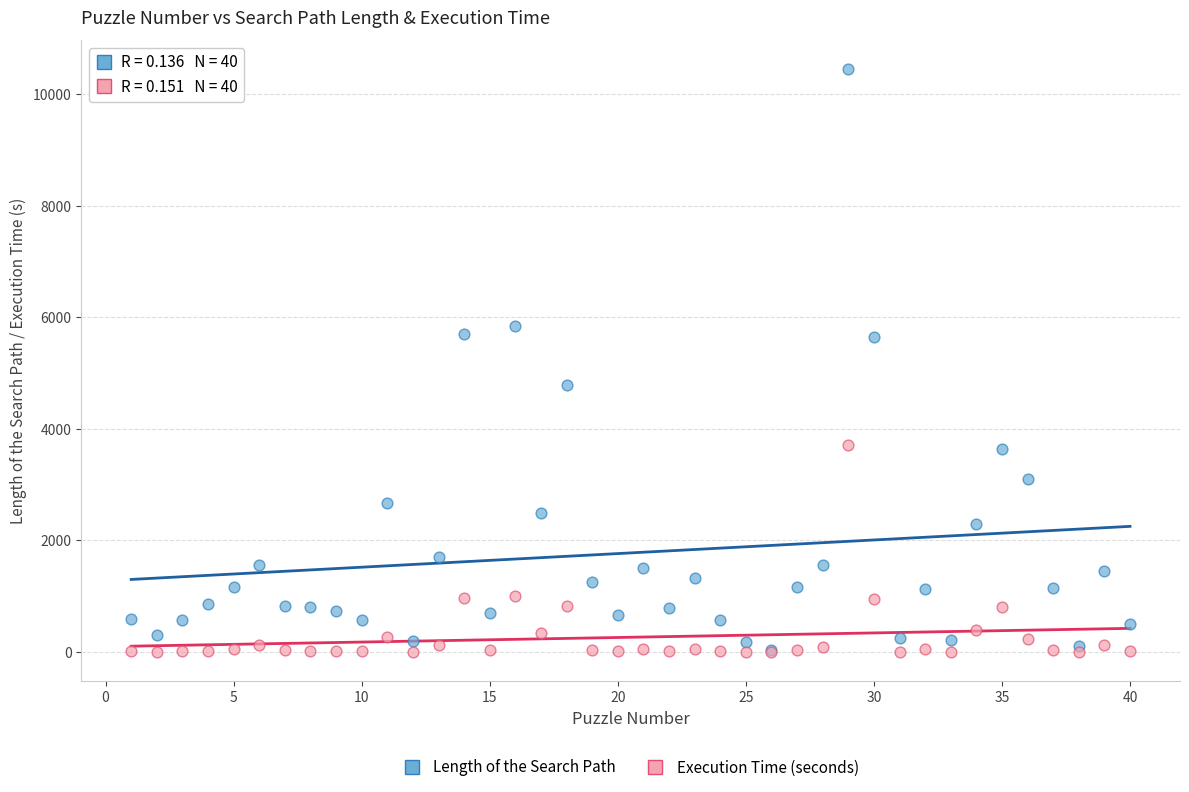

Which series reaches the maximum Y coordinate?

Length of the Search Path